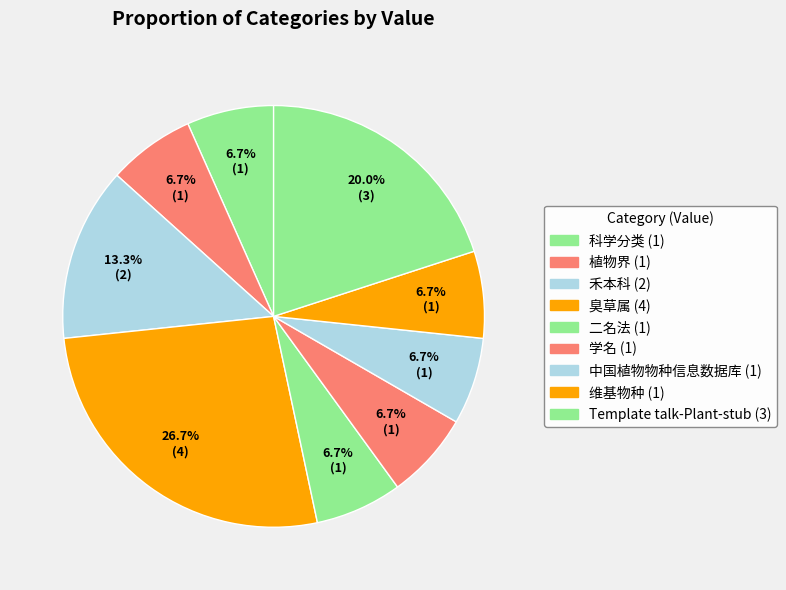

Which category has the biggest portion of the pie?

臭草属